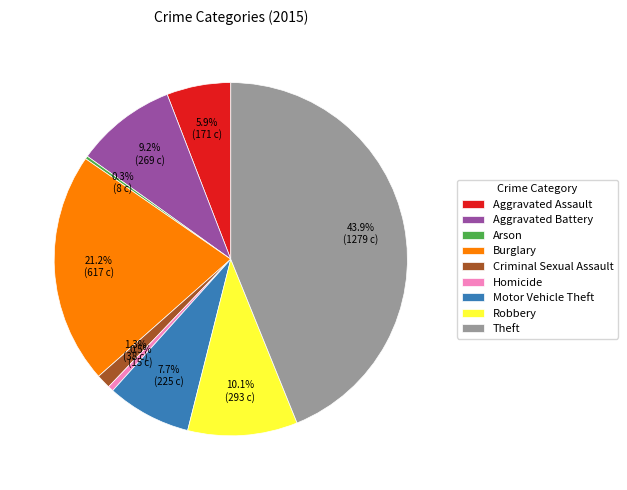

What percentage is the Criminal Sexual Assault slice, to the nearest percent?

1%